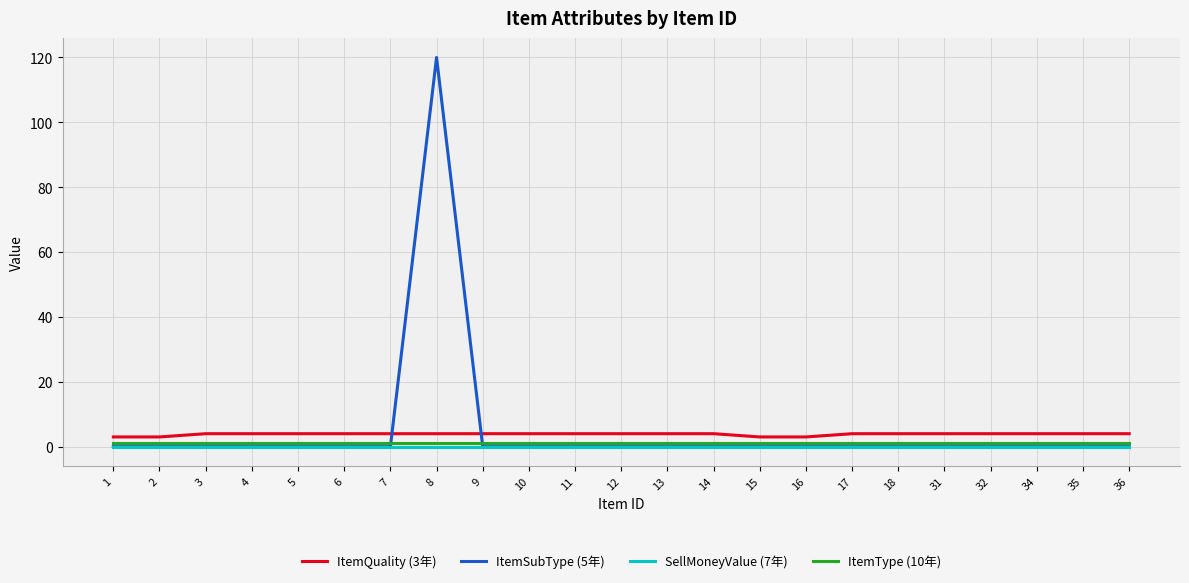

Is the value of ItemType (10年) at 35 greater than the value of ItemQuality (3年) at 32?

No